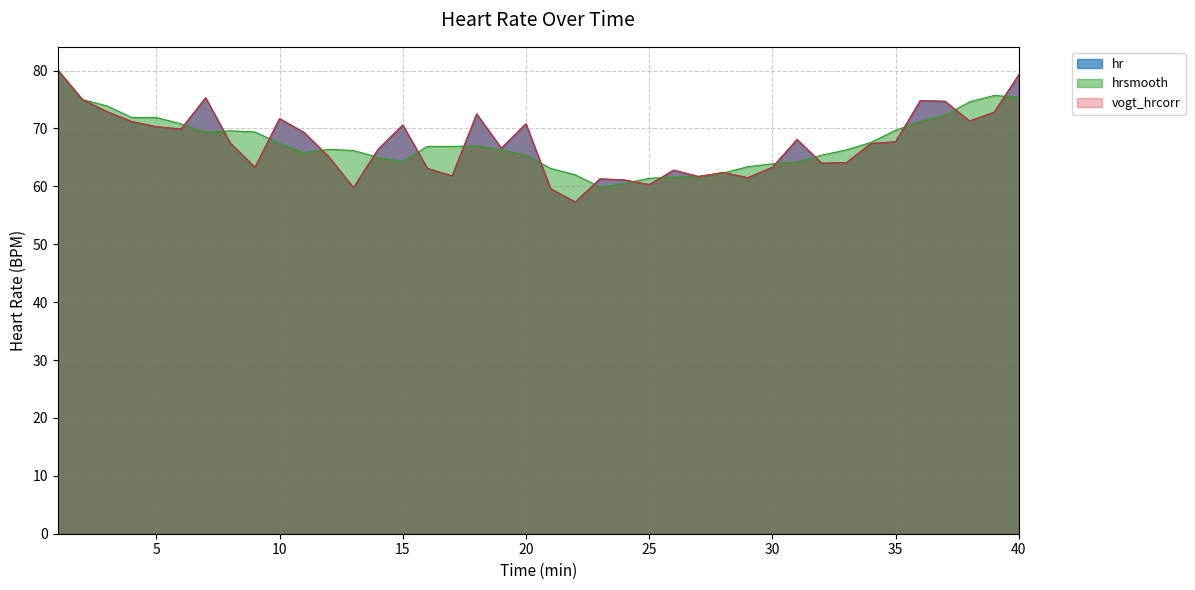

At which label is hr closest to 68?

31